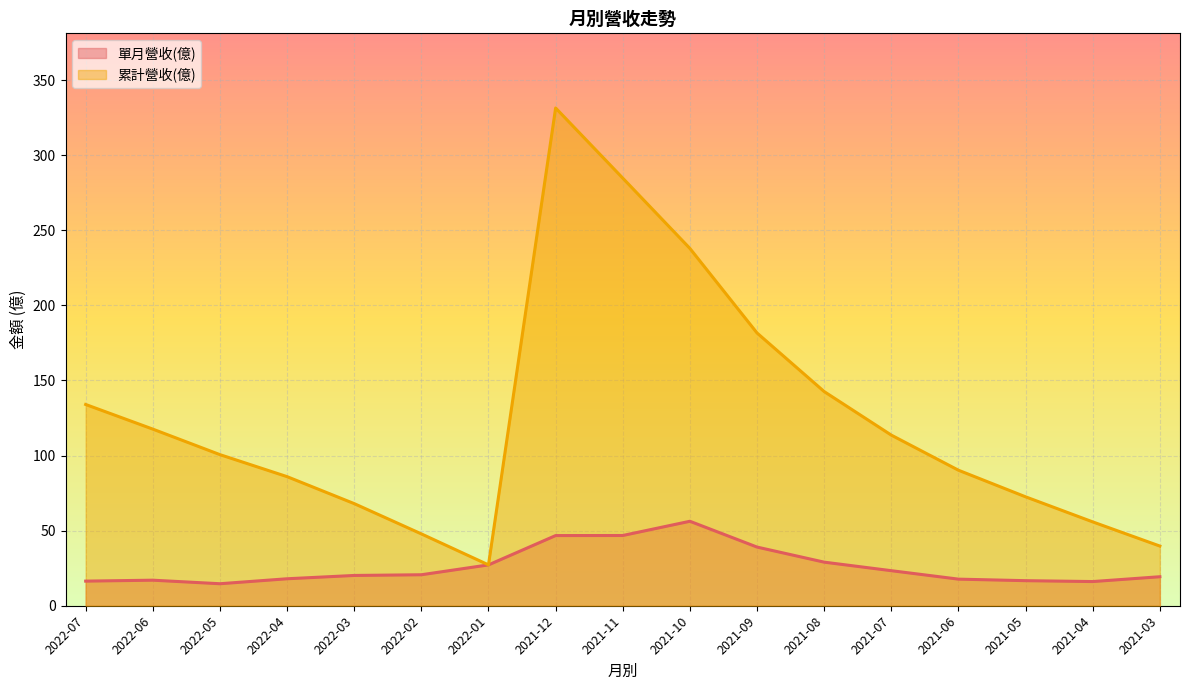

What is the difference between the second highest and minimum values in the 單月營收(億) series?

32.1